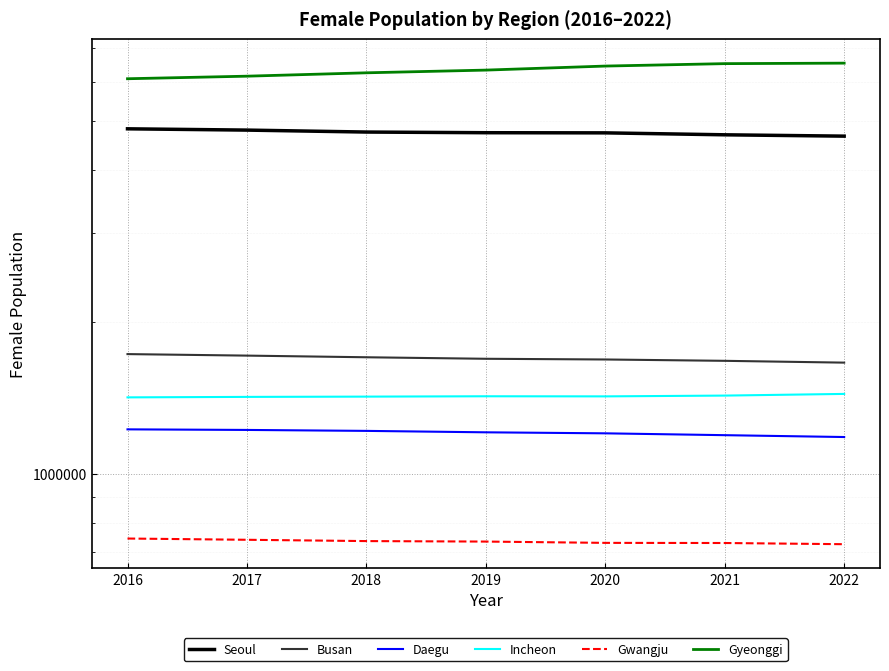

Where is Busan nearest to the value 1694188?

2019